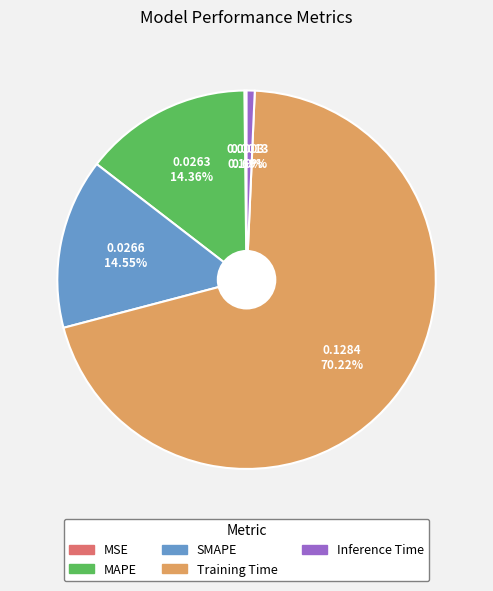

How much of the chart is everything except Training Time?

29.8%